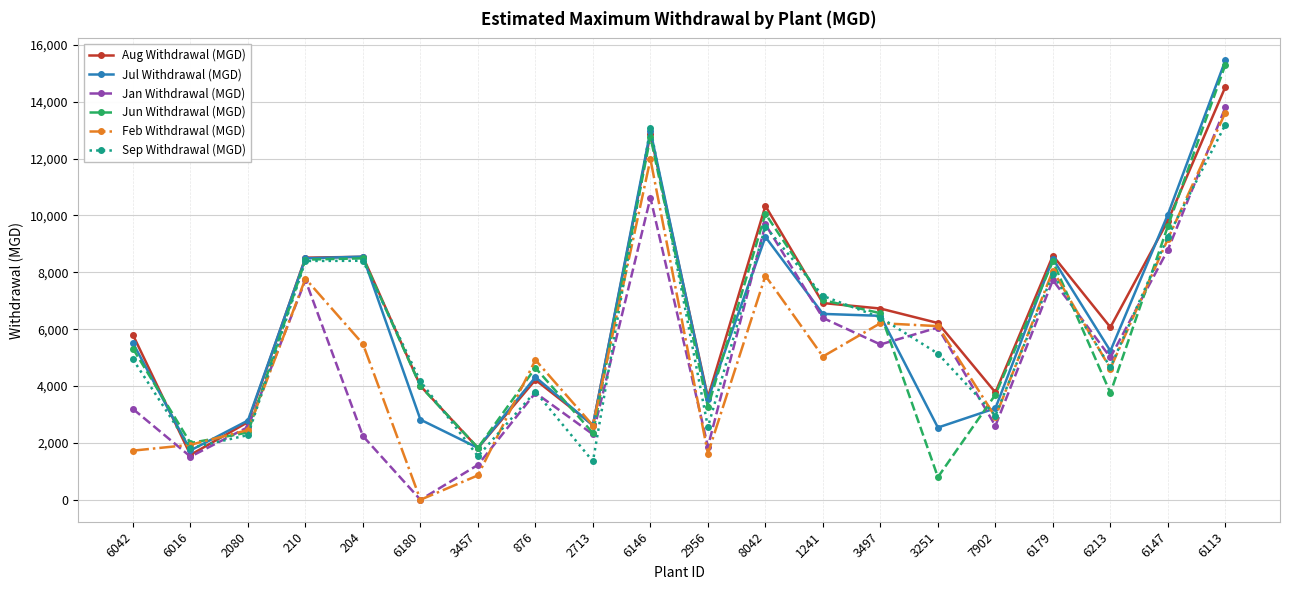

How many data points in Sep Withdrawal (MGD) are less than 5140?

10